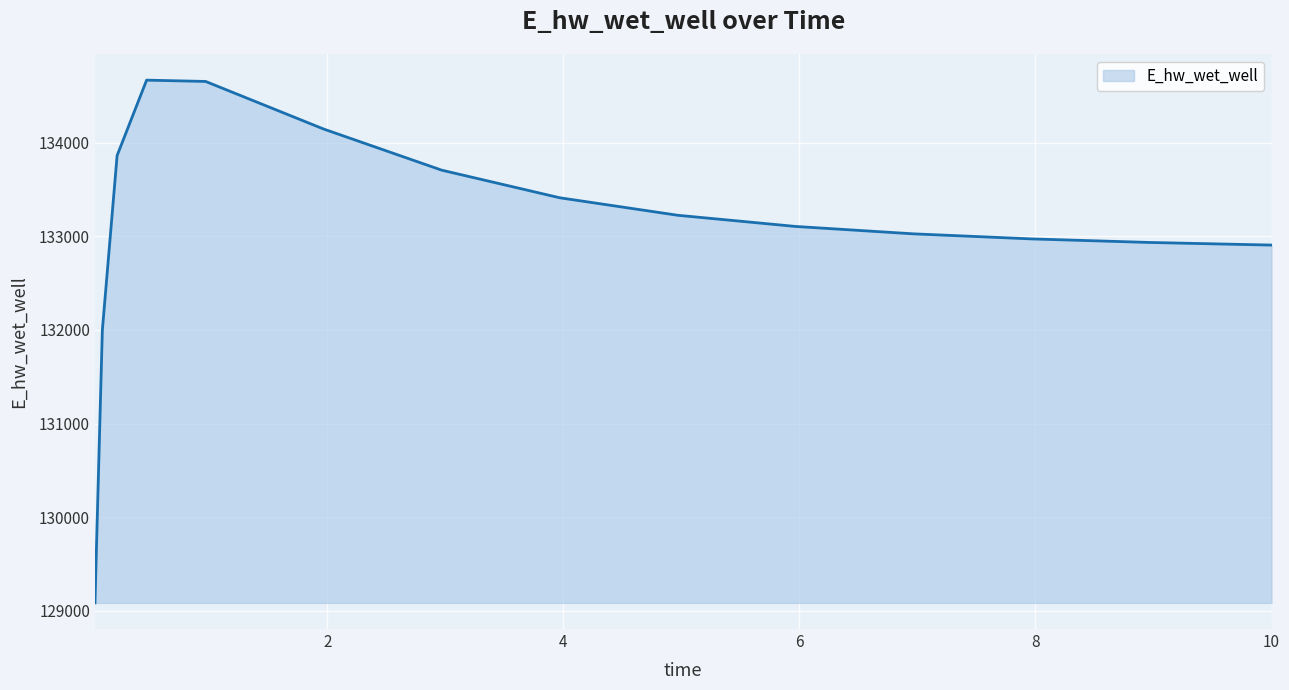

What is the minimum value shown in the chart?

129085.3